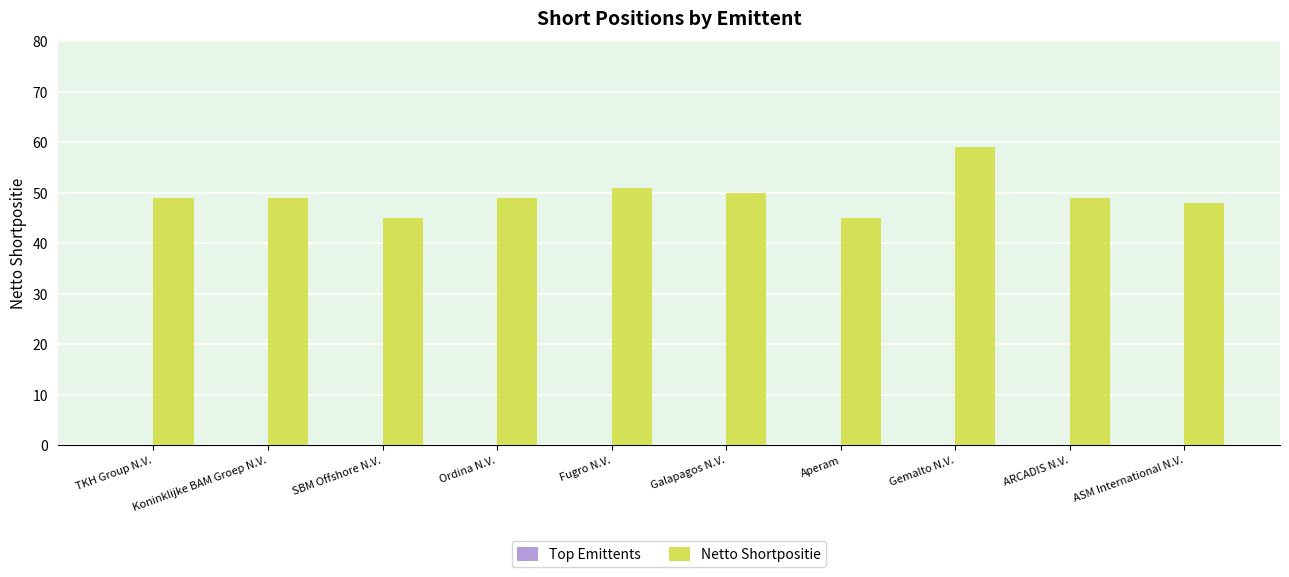

What is the sum of the values at Koninklijke BAM Groep N.V. and TKH Group N.V.?

98